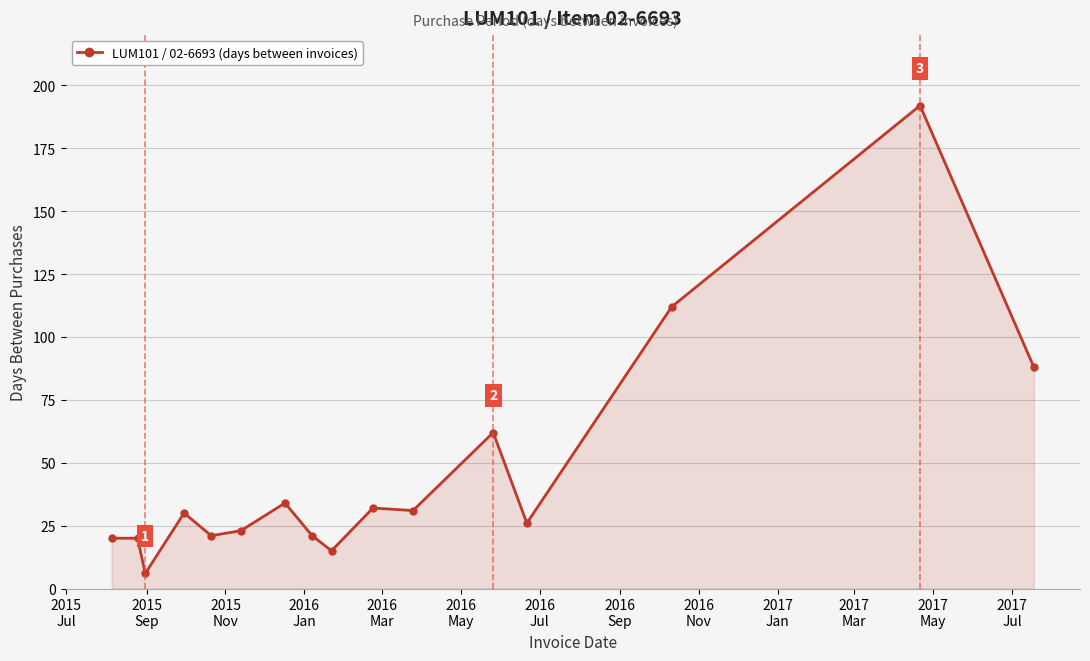

What is the difference between the second highest and second lowest values?

97